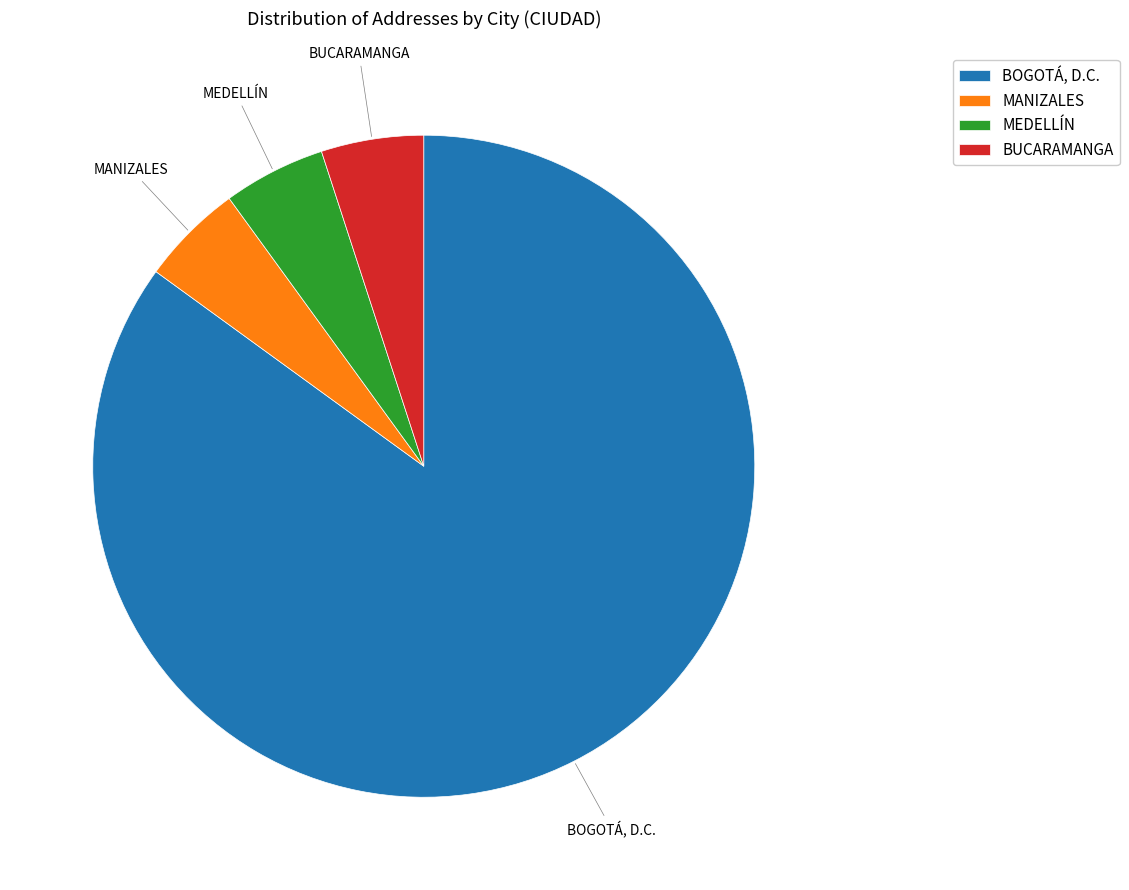

Approximately how many times larger is the value at BOGOTÁ, D.C. compared to MANIZALES?

17.0